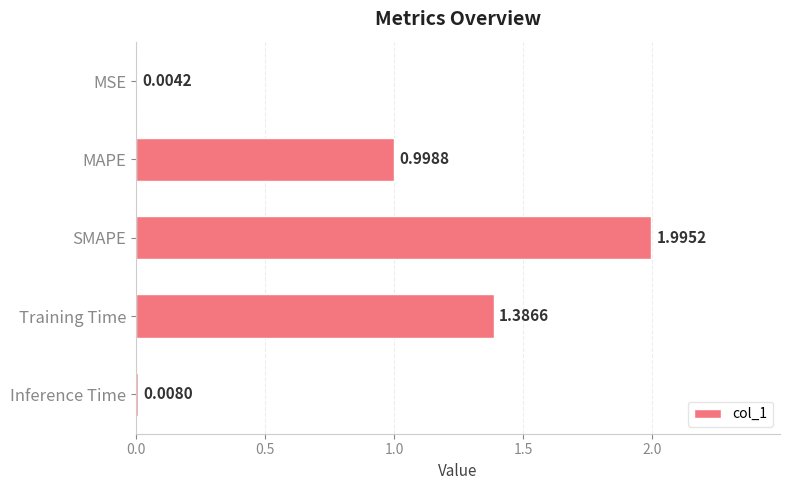

What is the sum of all values?

4.4